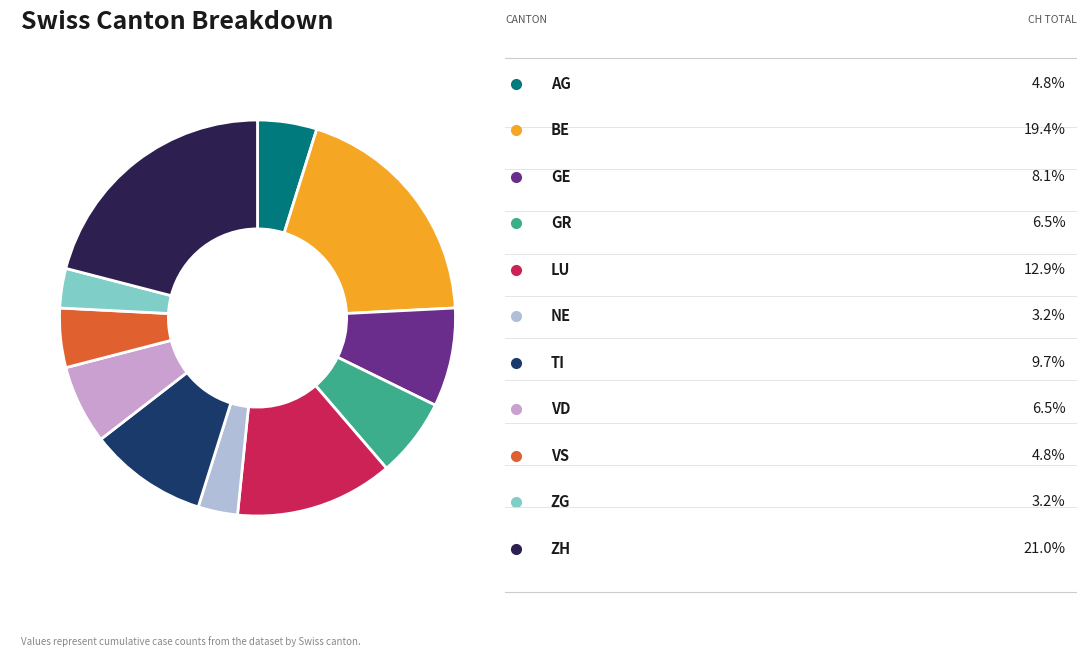

Is there a majority slice in this chart?

No